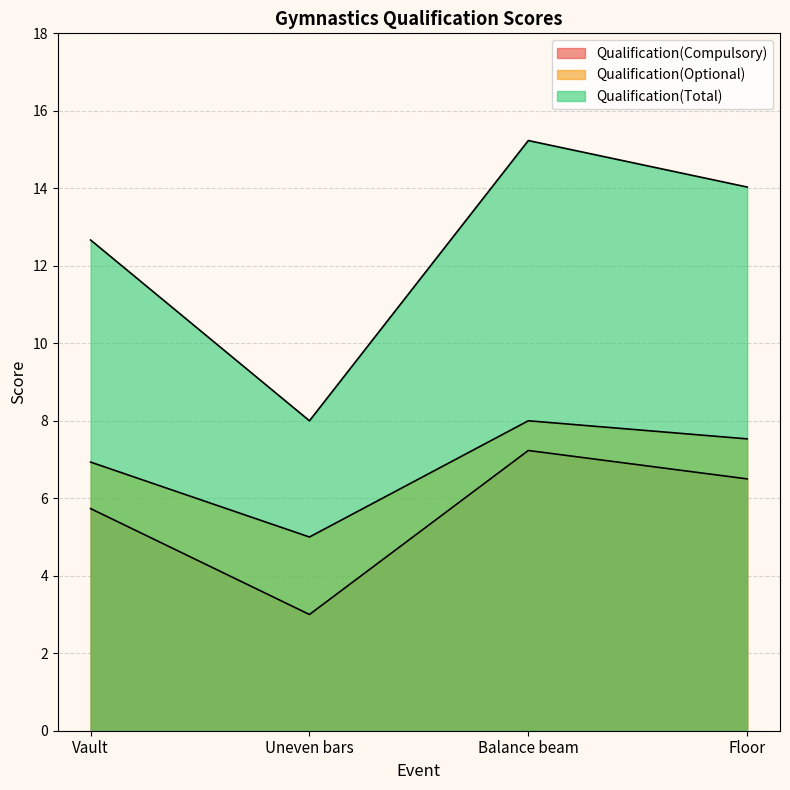

Reading left to right, extract all data points from this chart.

Qualification(Compulsory): 5.7	3.0	7.2	6.5
Qualification(Optional): 6.9	5.0	8.0	7.5
Qualification(Total): 12.7	8.0	15.2	14.0